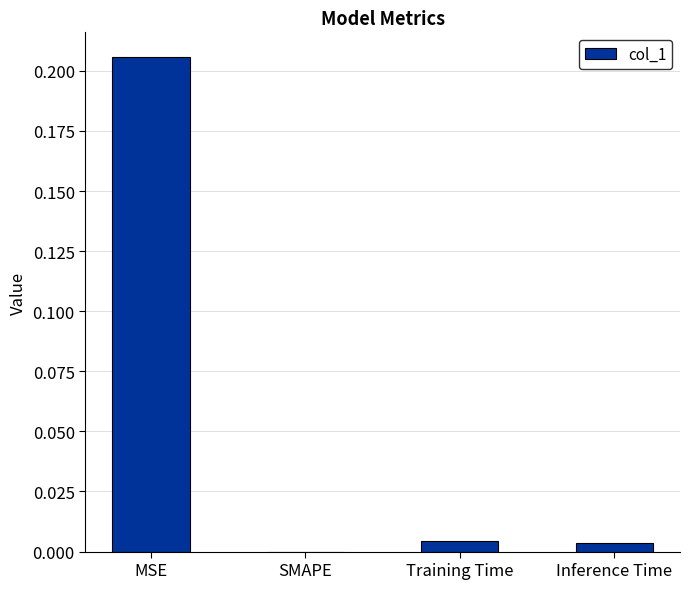

At which category does the chart reach its peak across all series?

MSE